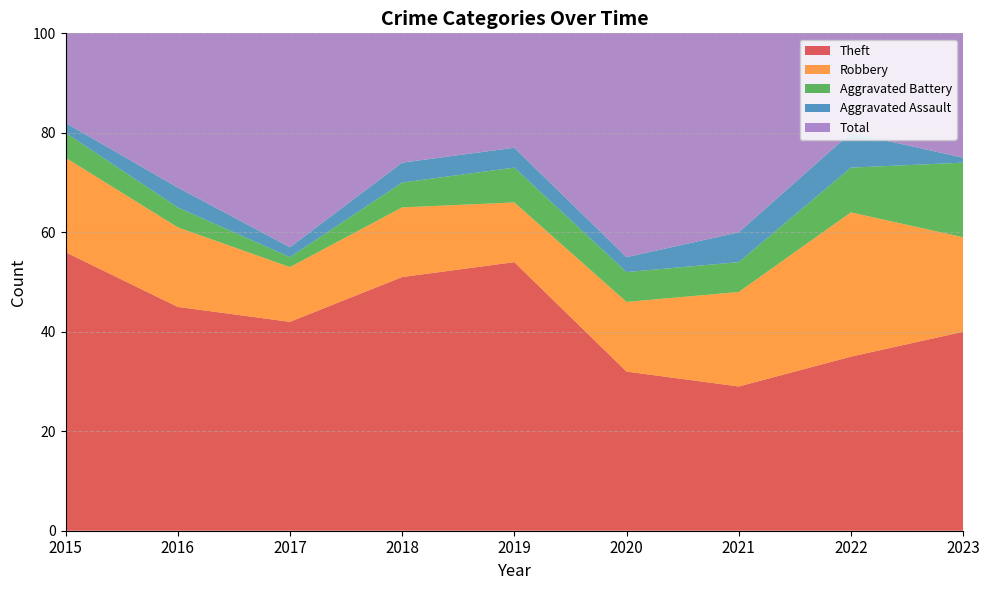

Reading left to right, extract all data points from this chart.

Theft: 56	45	42	51	54	32	29	35	40
Robbery: 19	16	11	14	12	14	19	29	19
Aggravated Battery: 5	4	2	5	7	6	6	9	15
Aggravated Assault: 2	4	2	4	4	3	6	7	1
Total: 82	70	59	74	77	56	60	82	77